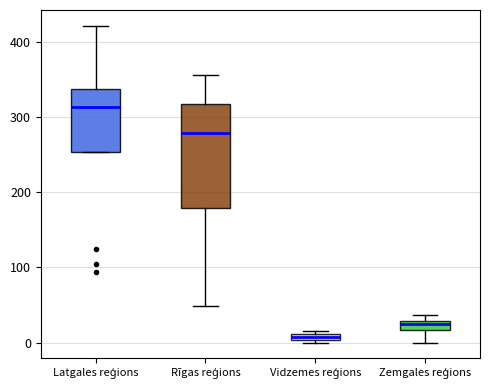

Where does the upper whisker of the box for Rīgas reģions end on the y-axis? The values are not printed on the chart, so give them approximately, as read against the axis.

360